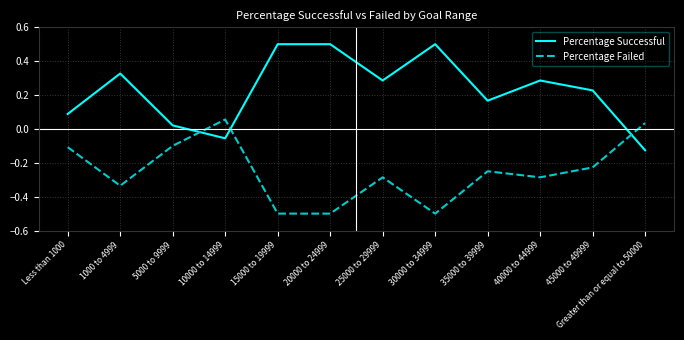

What position from the left is Greater than or equal to 50000?

12